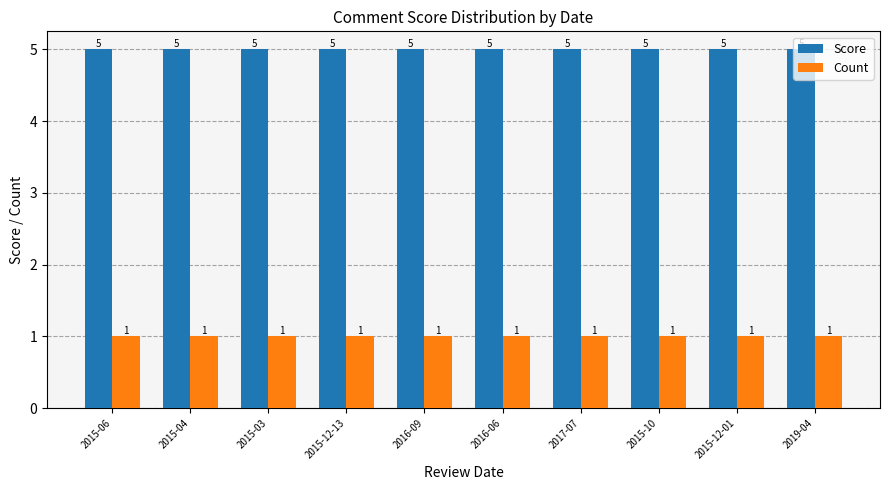

How many bars are there in total?

20